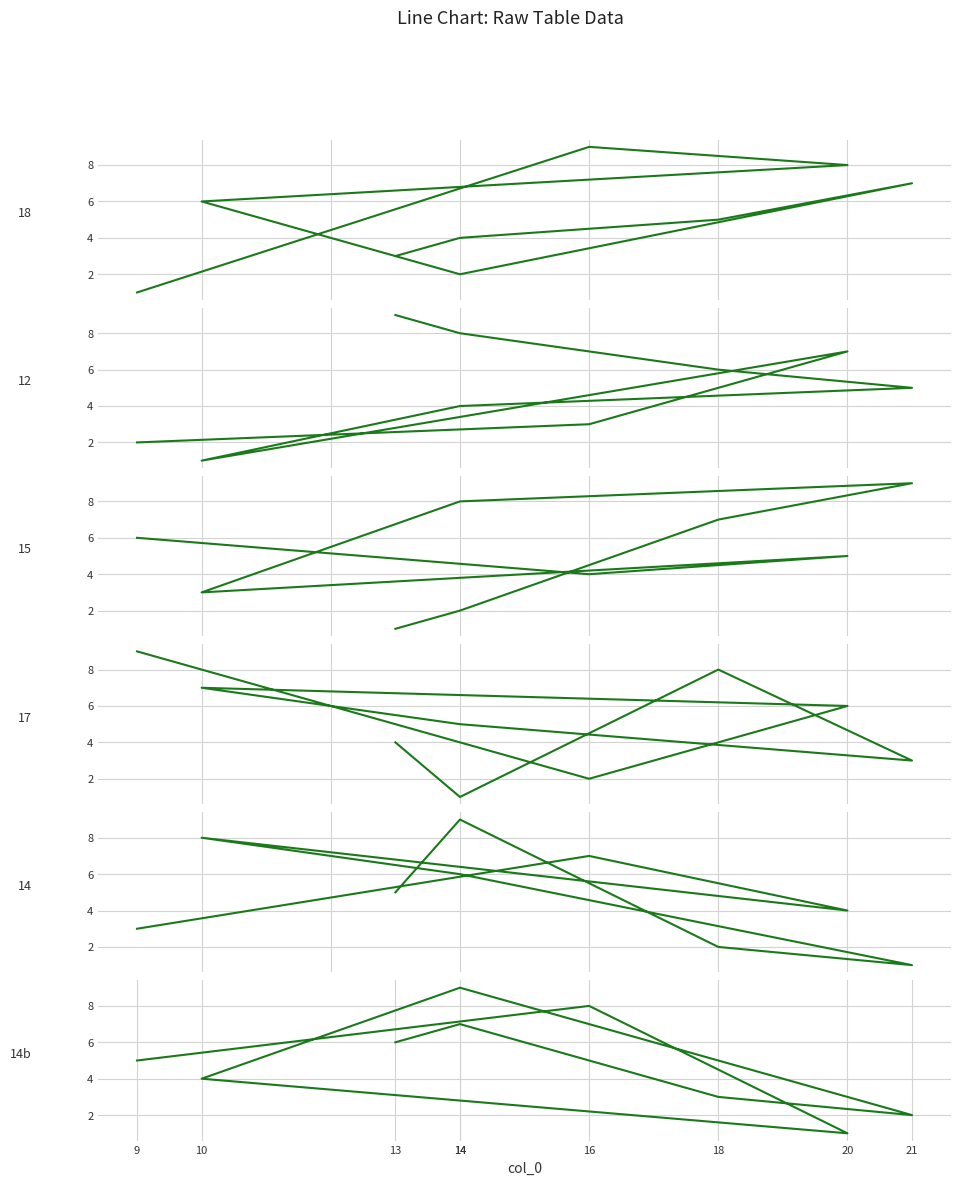

What is the value of the 2nd point from the left?

8